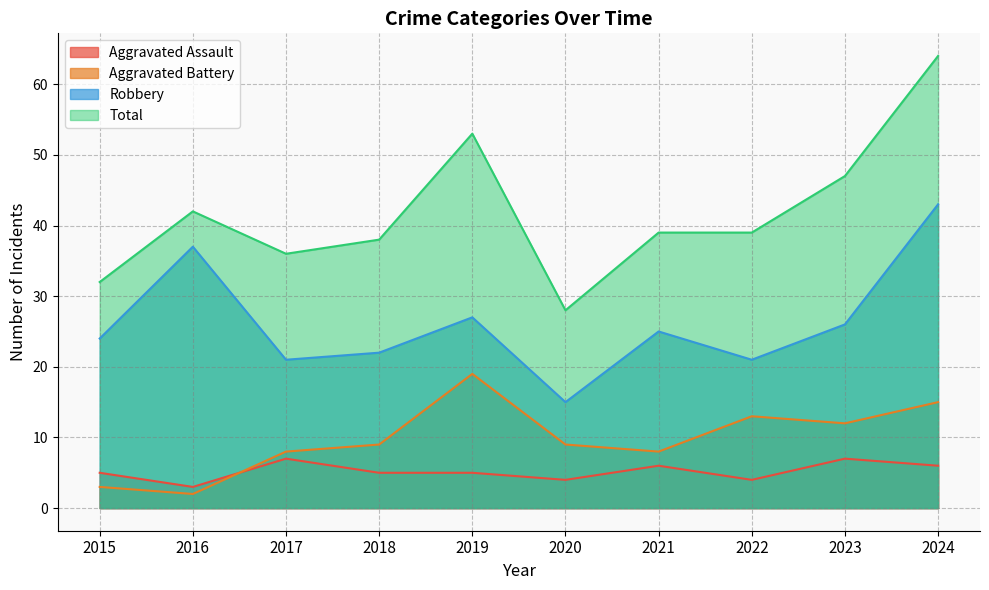

Where is Robbery nearest to the value 29?

2019